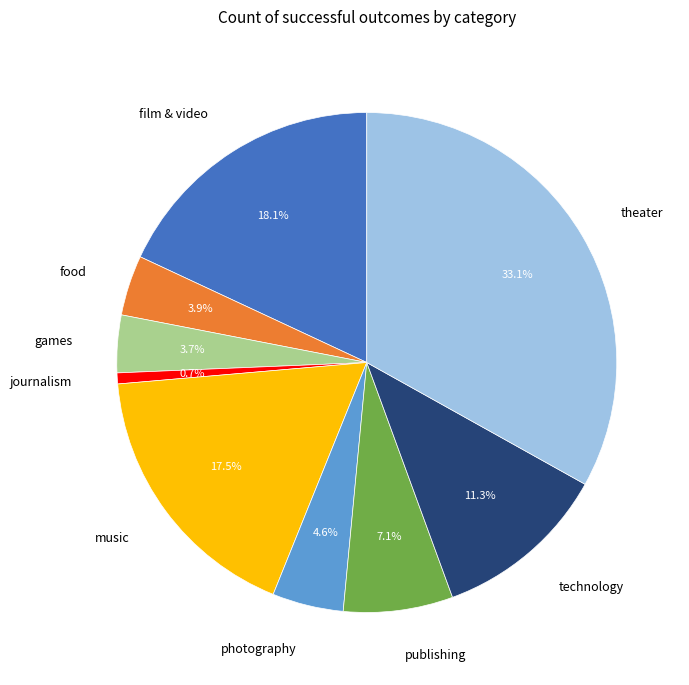

To the nearest percent, what percentage of the pie is food?

4%